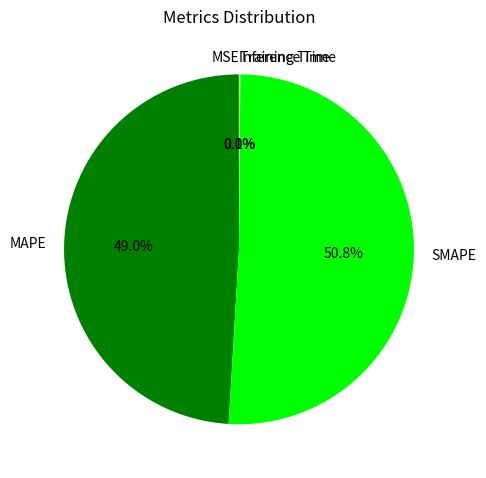

Which category has the biggest portion of the pie?

SMAPE